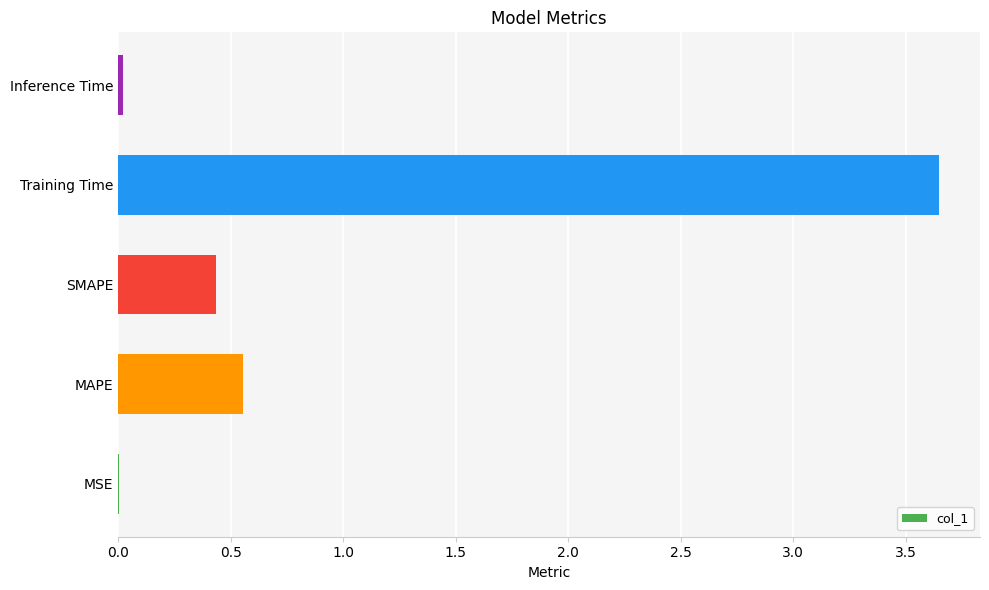

Between Training Time and Inference Time, which is larger?

Training Time